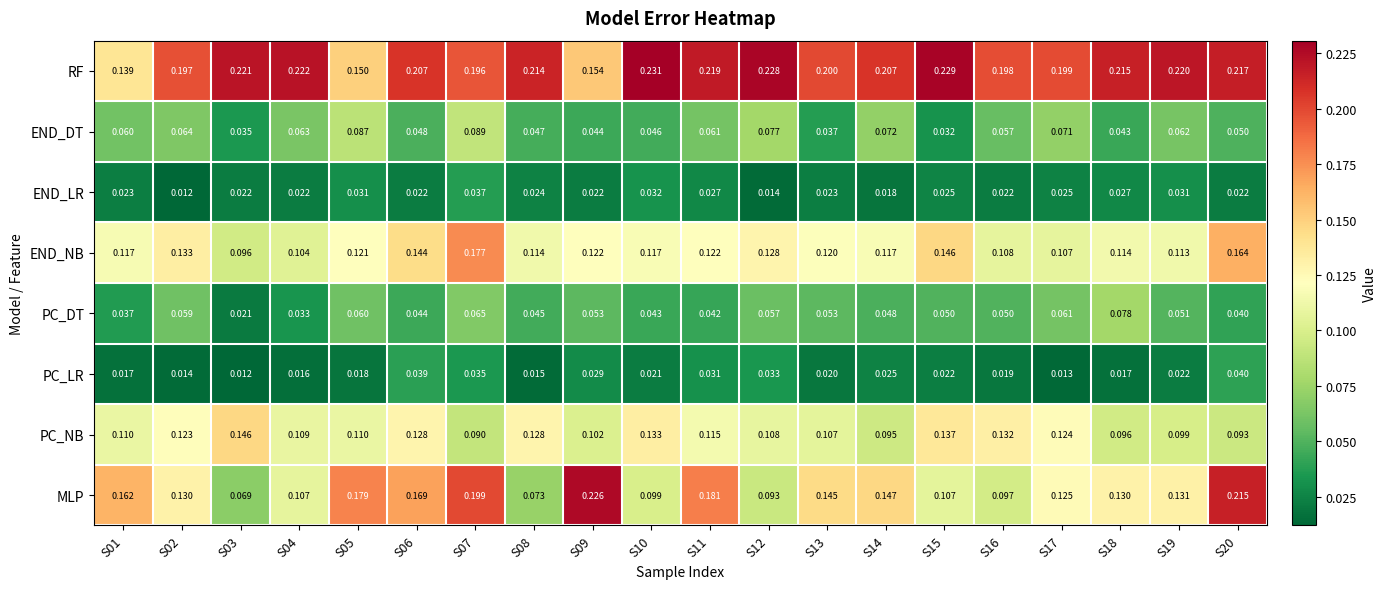

Which series has the largest total across all categories?

RF